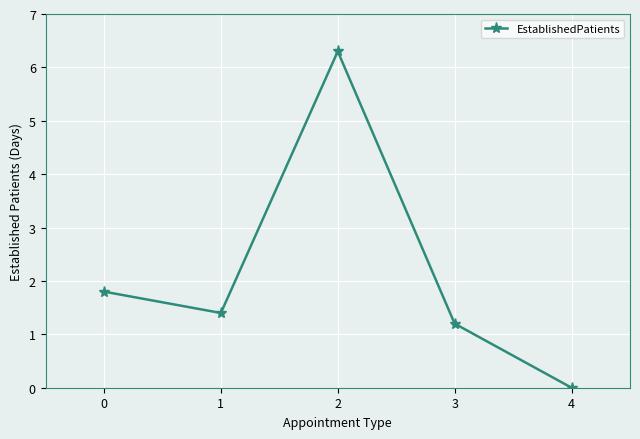

Rank the categories by value from highest to lowest.

2, 0, 1, 3, 4